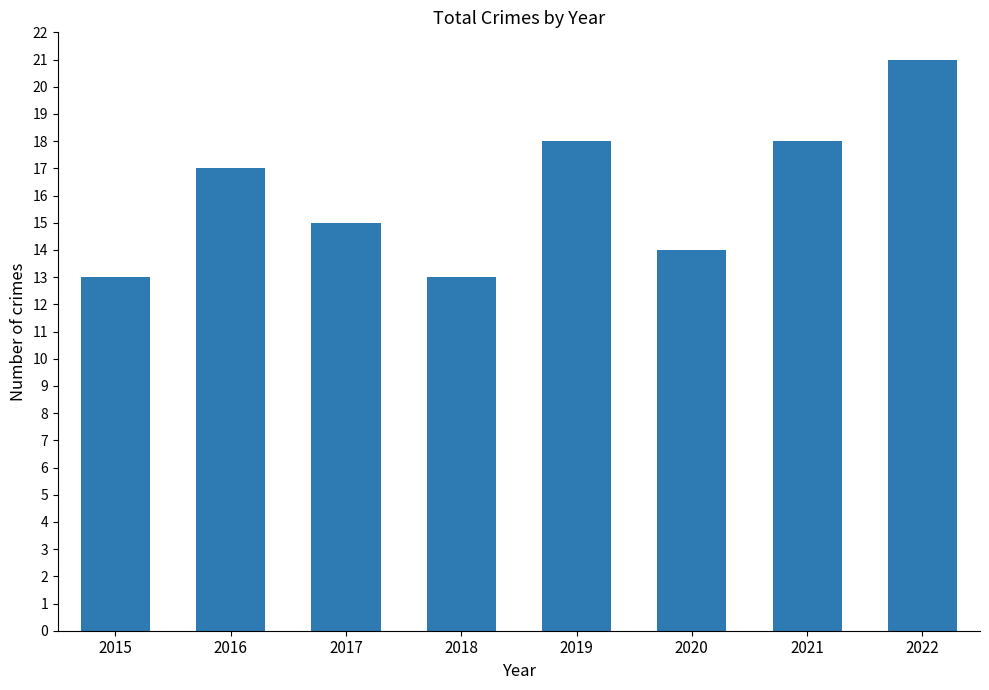

Are the bars horizontal?

No